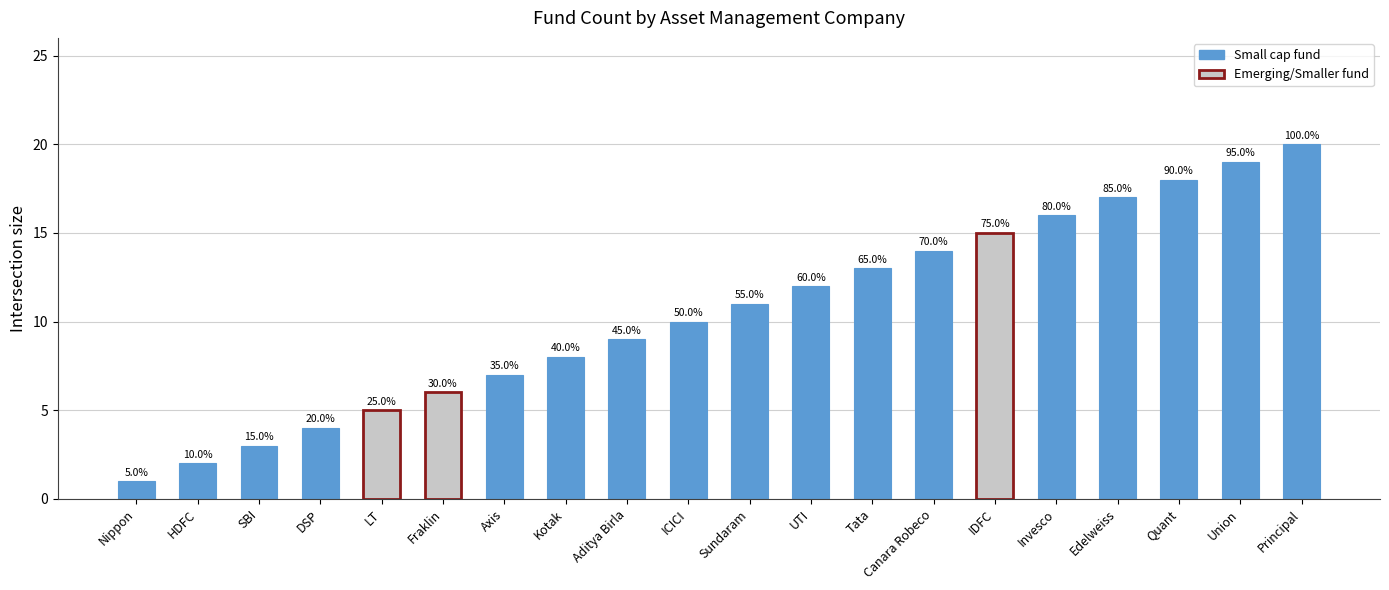

At which label is the value closest to 10?

ICICI